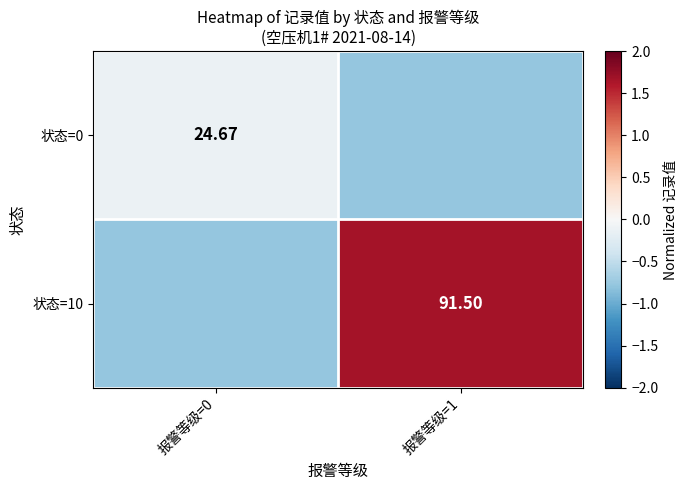

True or false: 状态=10 has a value of 2.6 at 报警等级=1.

False